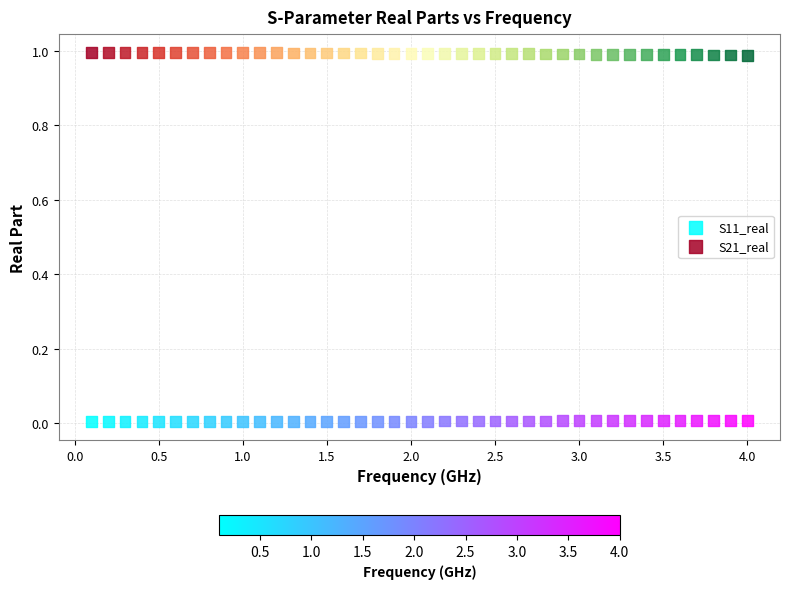

Which series contains the highest Y value?

S21_real